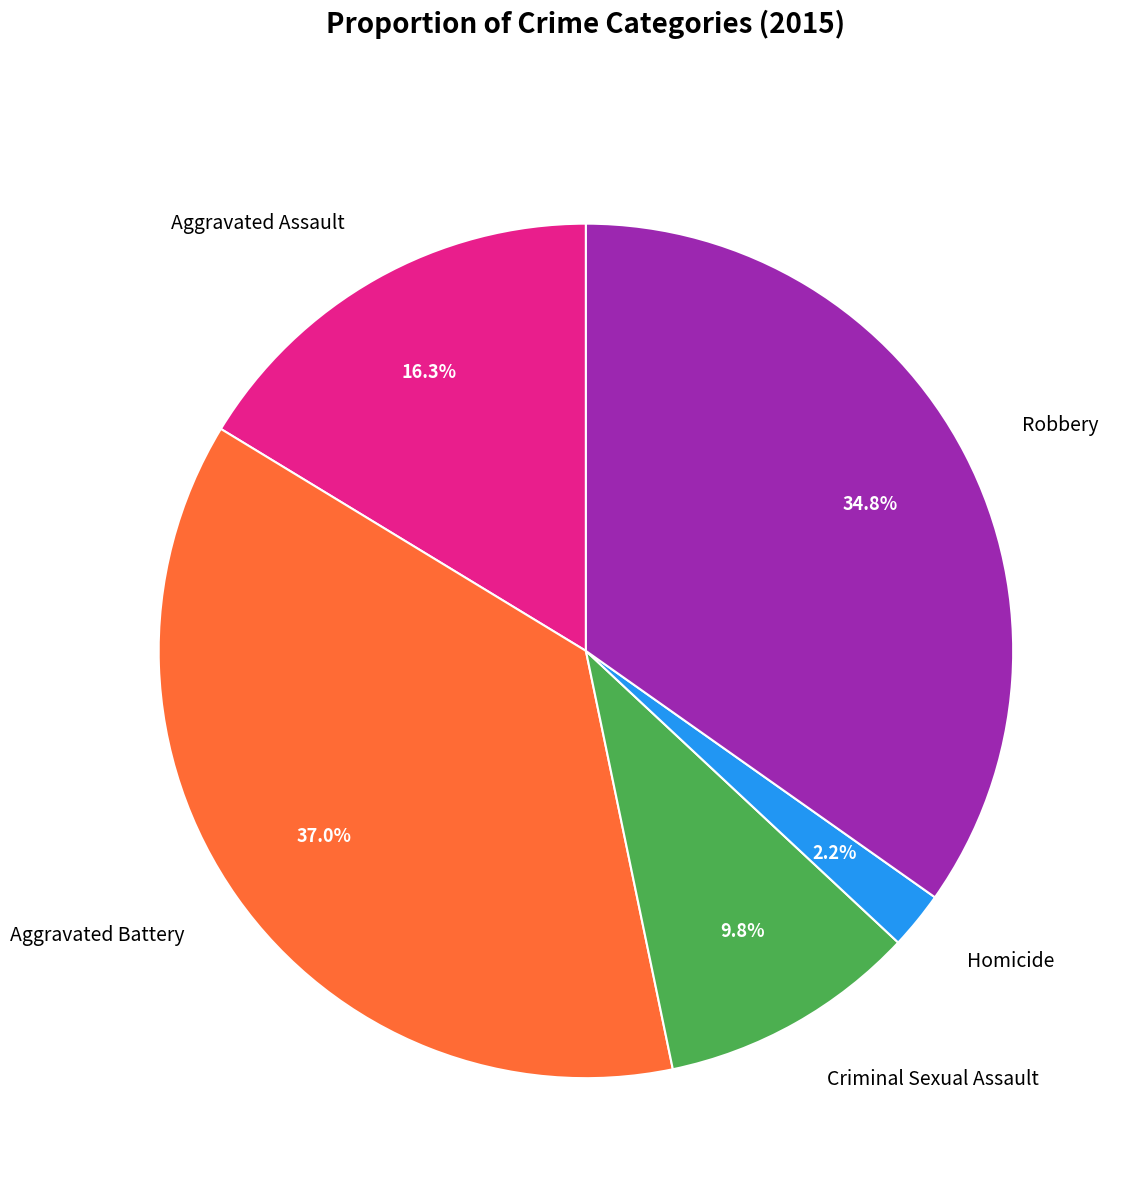

Does any single category account for the majority?

No